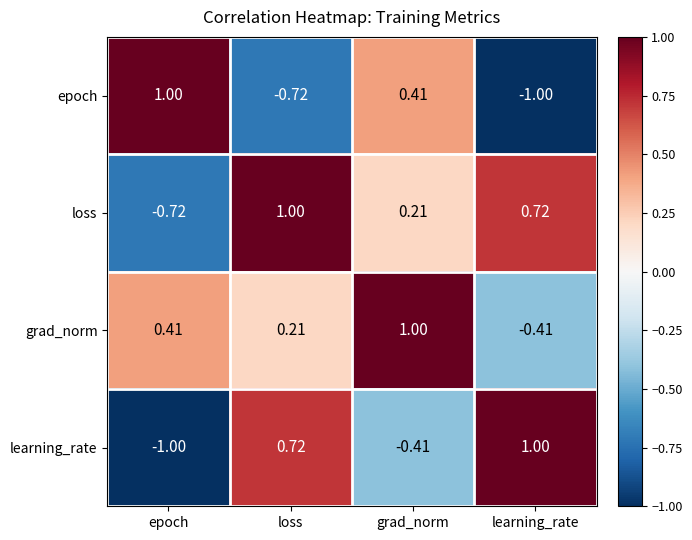

How many distinct data groups are displayed?

4